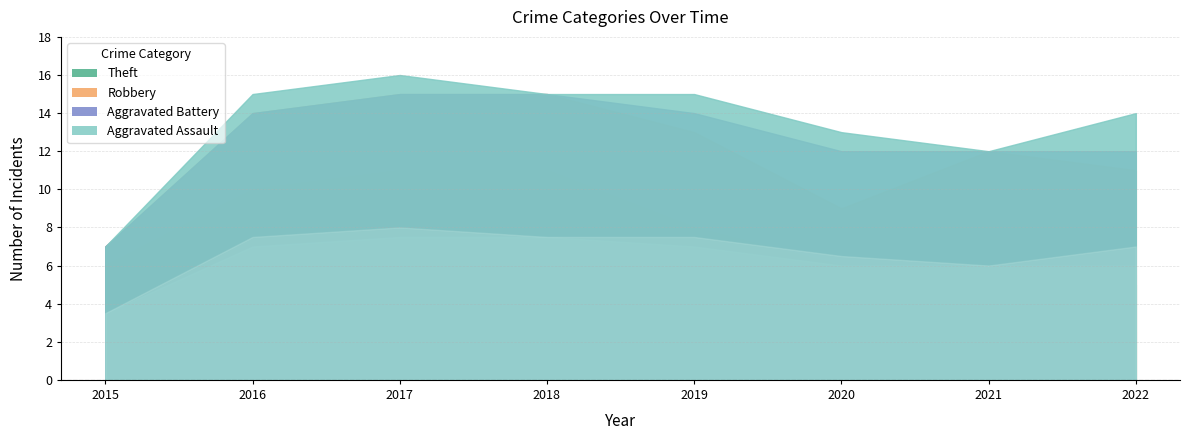

At which category is the sum across all series the highest?

2017